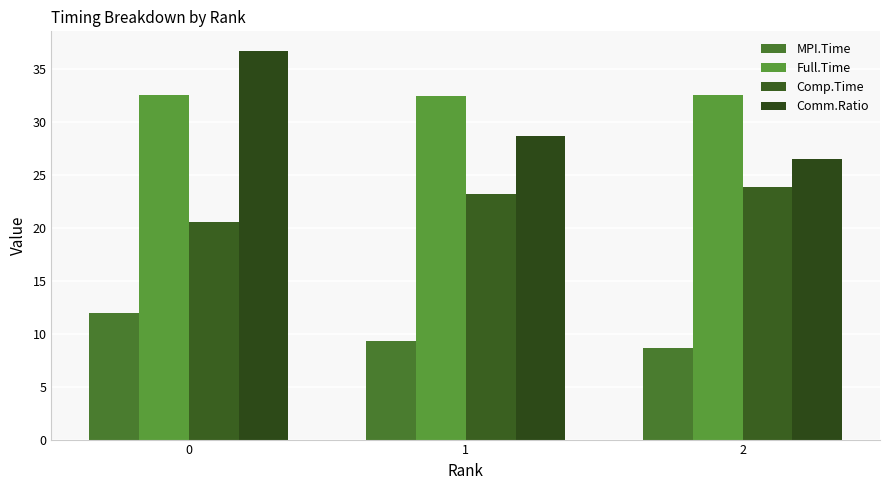

Reading left to right, list all the values displayed in this chart.

MPI.Time: 0=12.0	1=9.3	2=8.6
Full.Time: 0=32.5	1=32.5	2=32.5
Comp.Time: 0=20.6	1=23.2	2=23.9
Comm.Ratio: 0=36.8	1=28.7	2=26.6